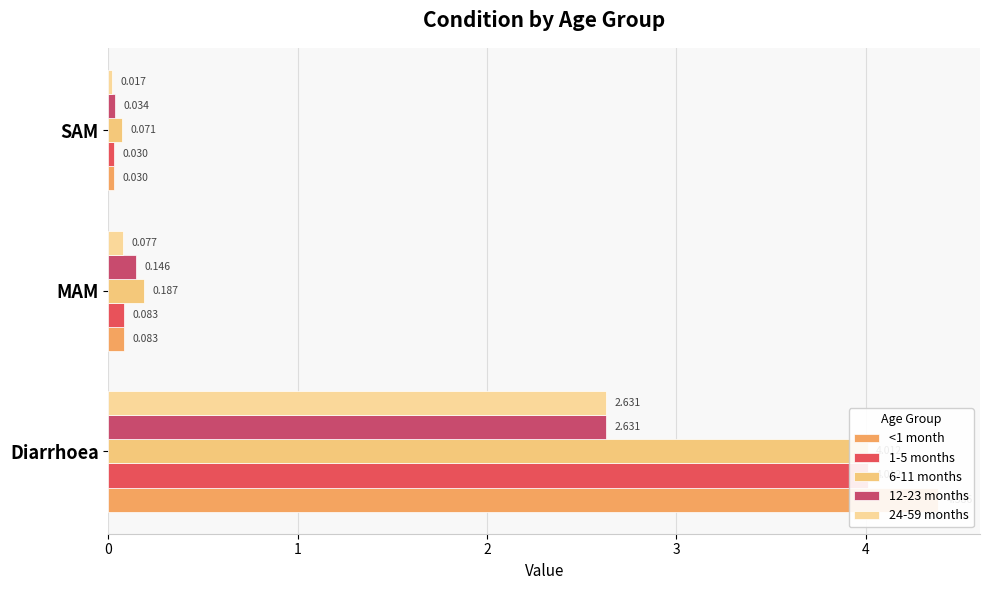

What is the difference between the 24-59 months values at Diarrhoea and SAM?

2.6